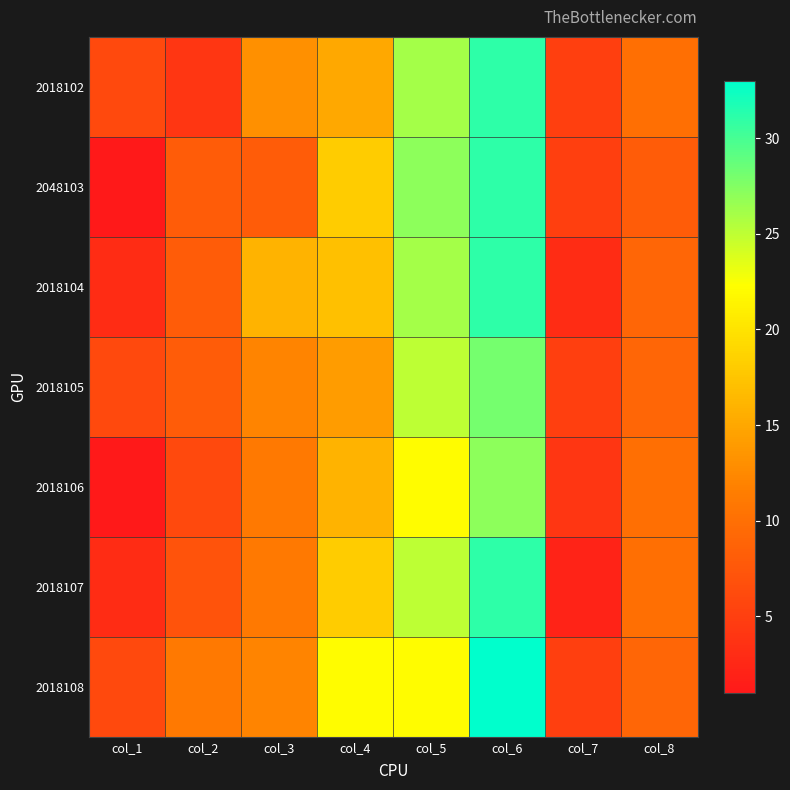

Between col_6 and col_5, which is larger?

col_6